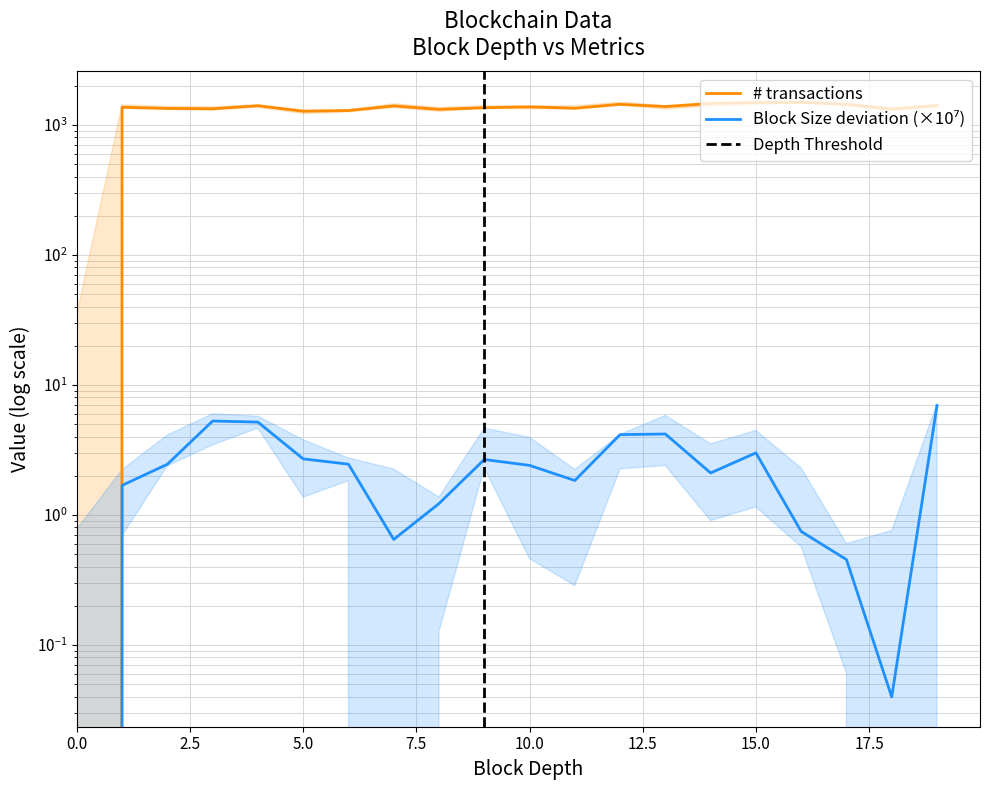

True or false: Block Size has more than 1 interior local peaks.

True